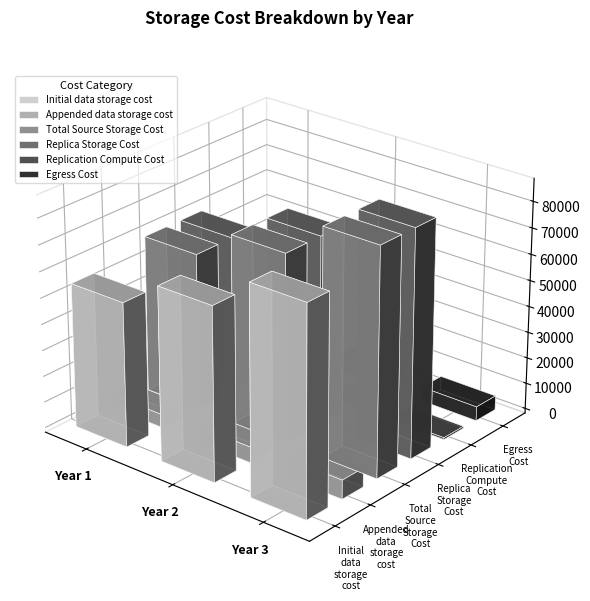

True or false: Egress Cost has a value of 5443.2 at Year 3.

True